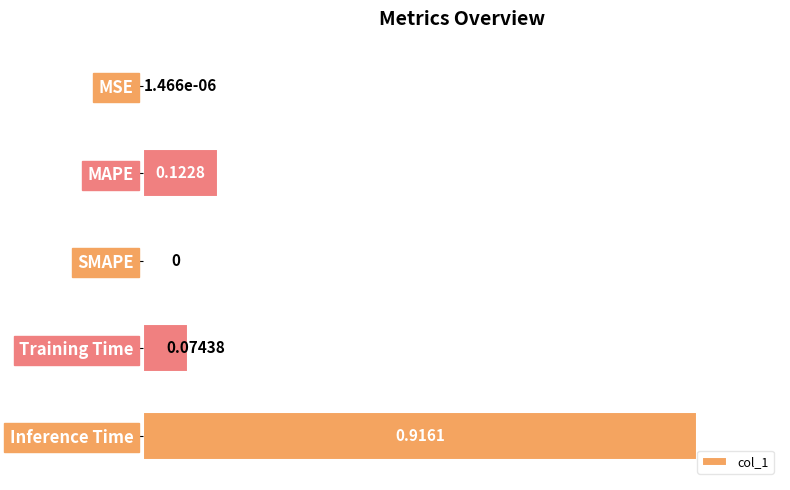

Which label corresponds to the largest value in the chart?

Inference Time